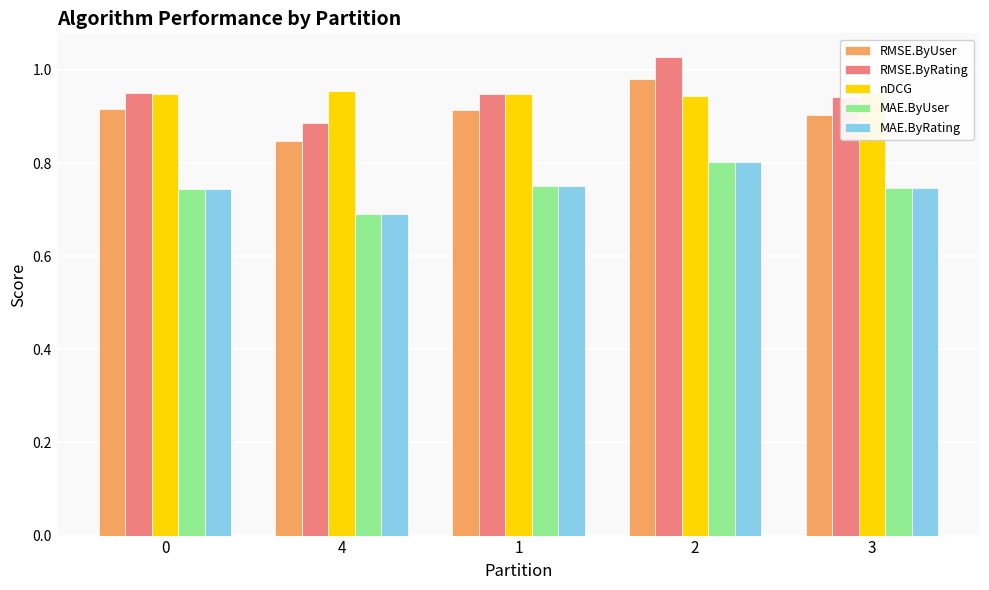

What are all the series names shown in the legend?

RMSE.ByUser, RMSE.ByRating, nDCG, MAE.ByUser, MAE.ByRating